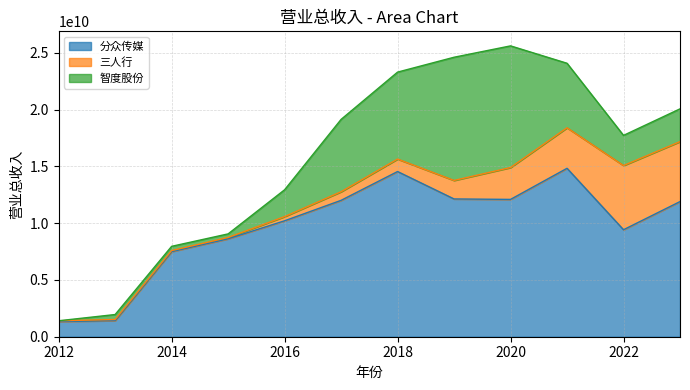

What is the average value of the 三人行 series?

1795609790.2